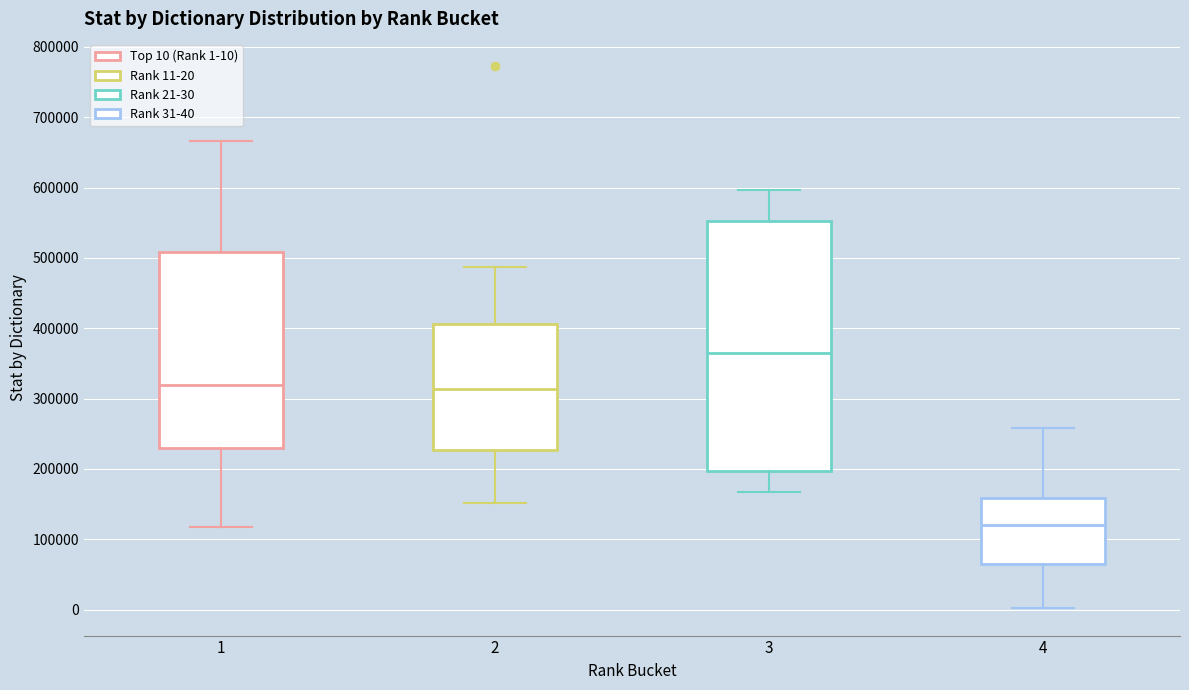

Reading left to right, read every box against the y-axis: the position of its median line, the range the box covers, and the ends of its whiskers. The values are not printed on the chart, so give them approximately, as read against the axis.

1: median 320000, box 230000 to 510000, whiskers 120000 to 670000
2: median 310000, box 230000 to 410000, whiskers 150000 to 490000
3: median 360000, box 200000 to 550000, whiskers 170000 to 600000
4: median 120000, box 60000 to 160000, whiskers 0 to 260000